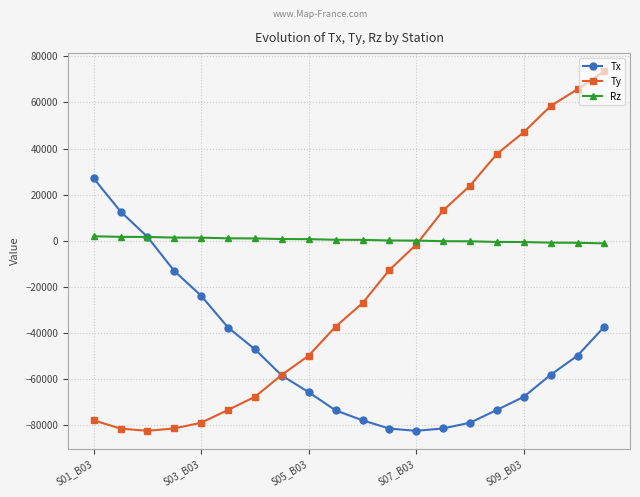

What is the value of the Ty point at the 12th from the left?

-12665.5